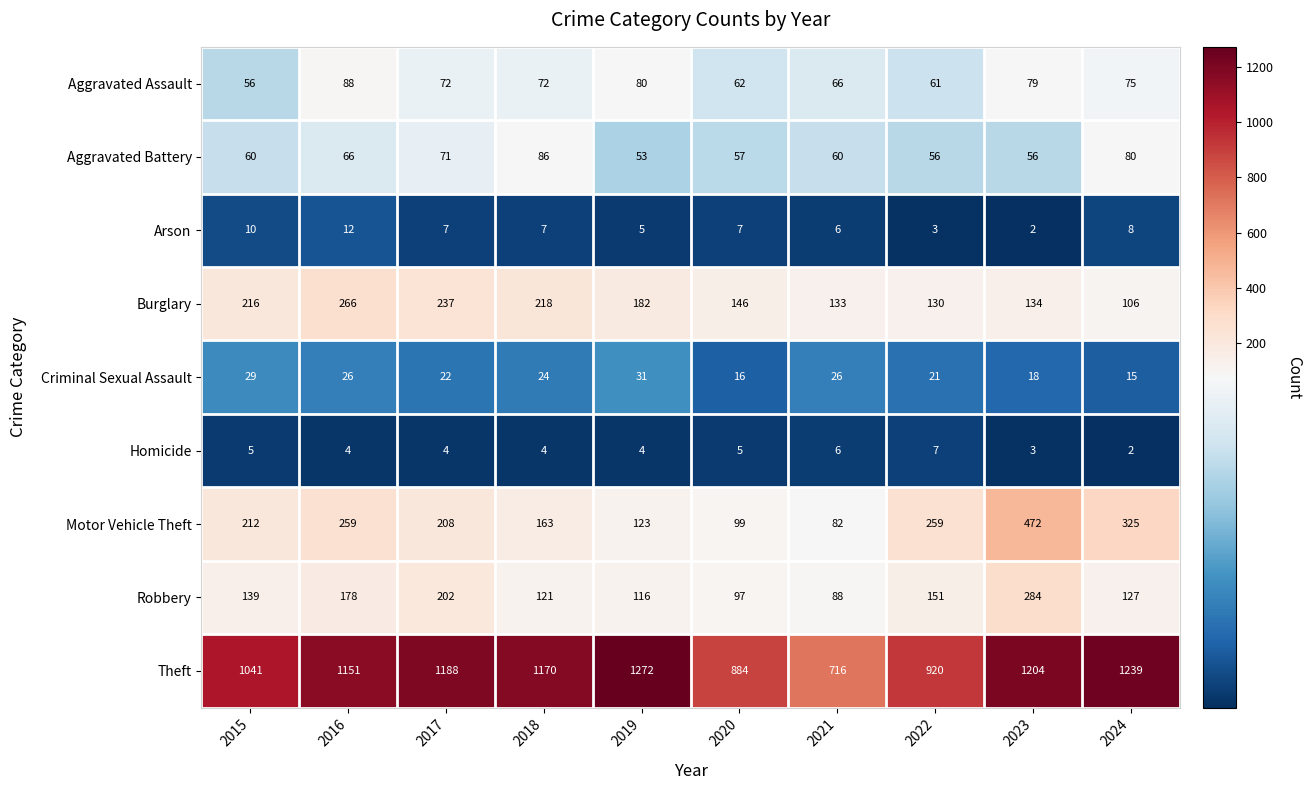

Which series changed the most between 2015 and 2017?

Theft